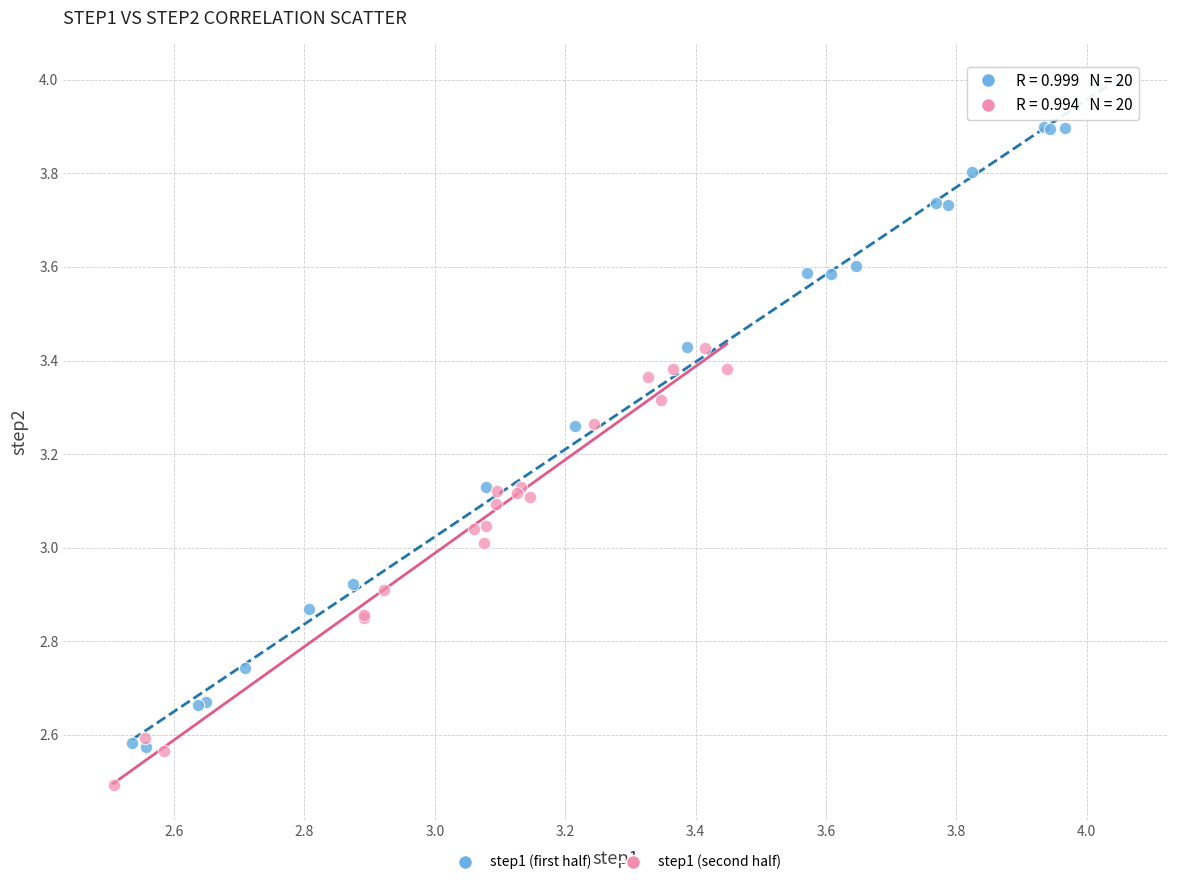

What are all the series names shown in the legend?

step1 (first half), step1 (second half)